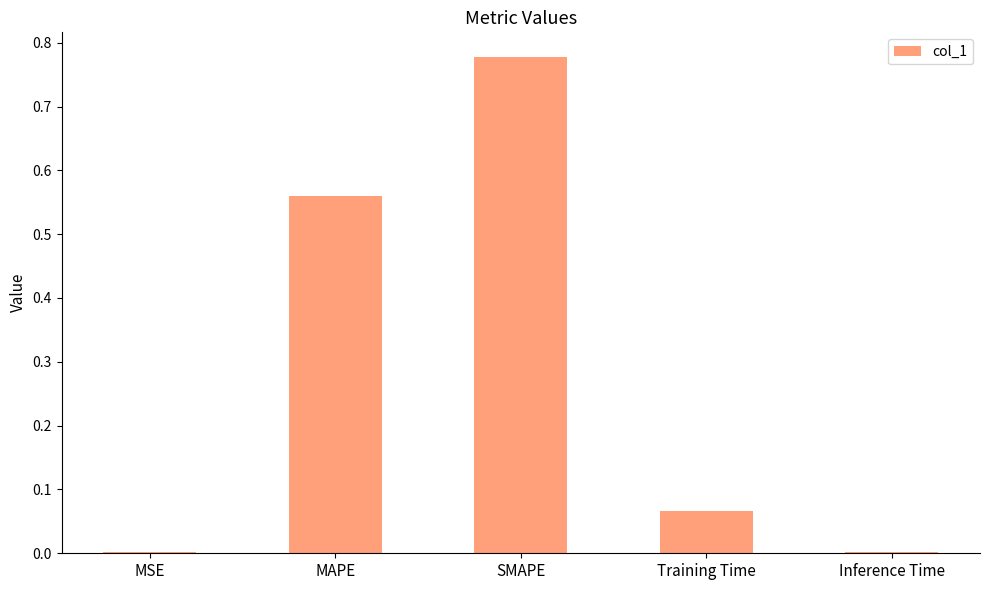

What is the sum of all values?

1.4